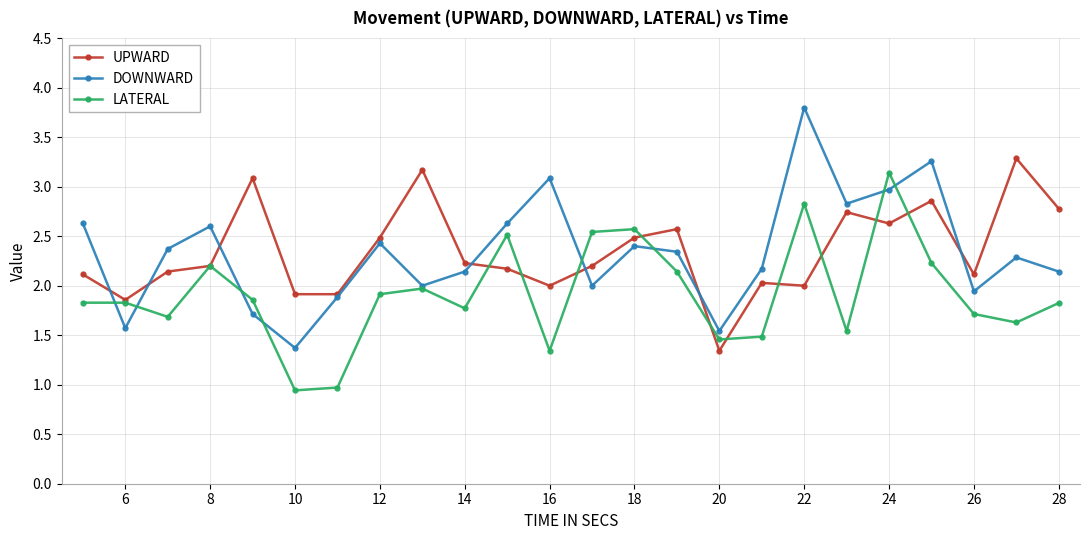

At how many categories does at least one series exceed 3?

7